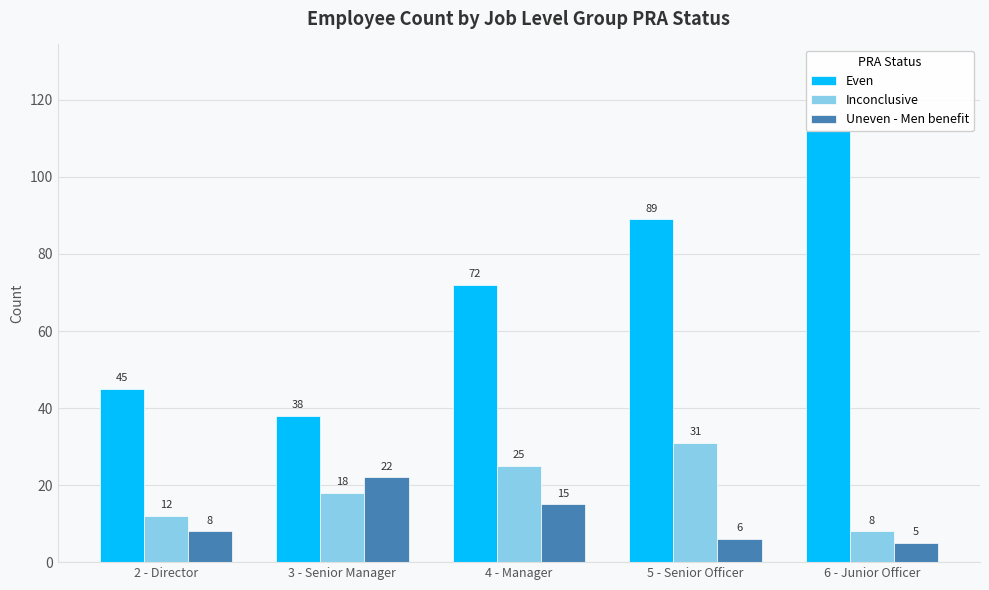

What are all the series names shown in the legend?

Even, Inconclusive, Uneven - Men benefit